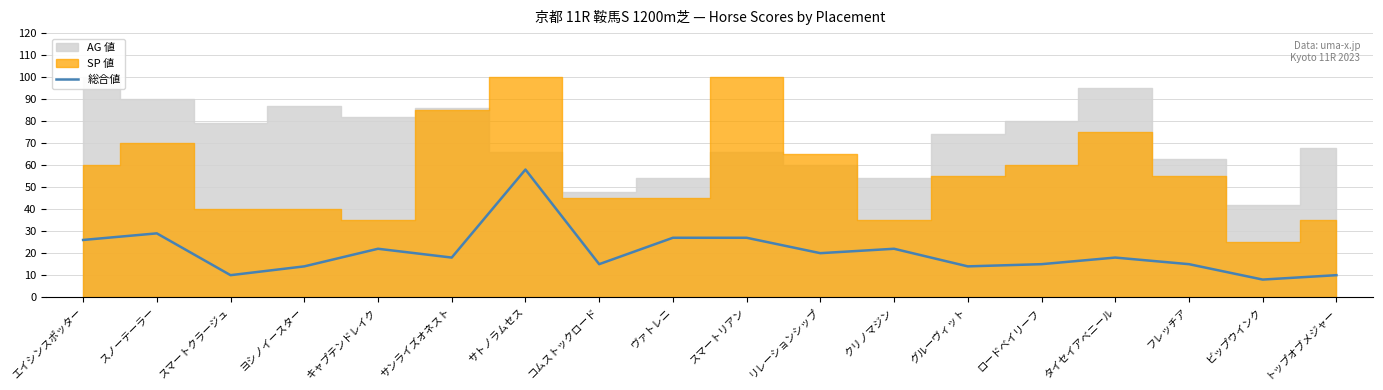

The chart shows a value of 7 at サンライズオネスト. True or false?

False